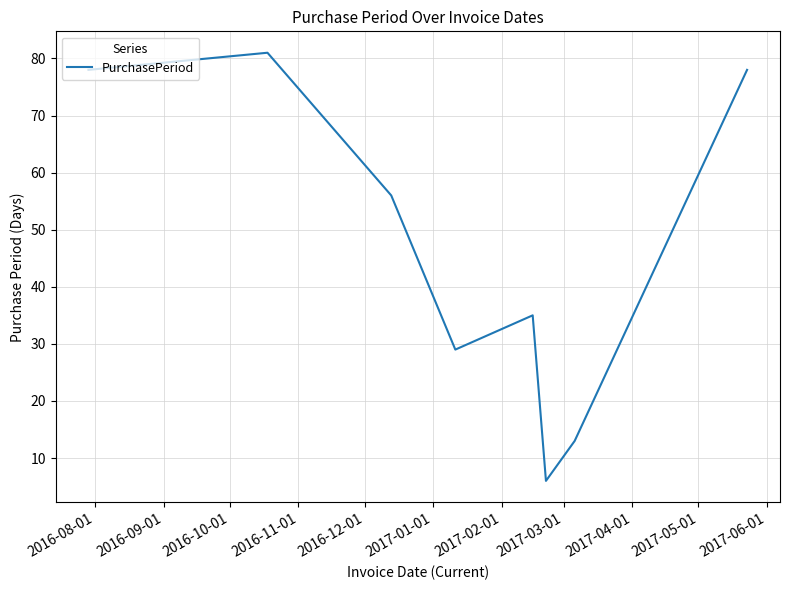

What is the difference between the maximum and minimum values?

75